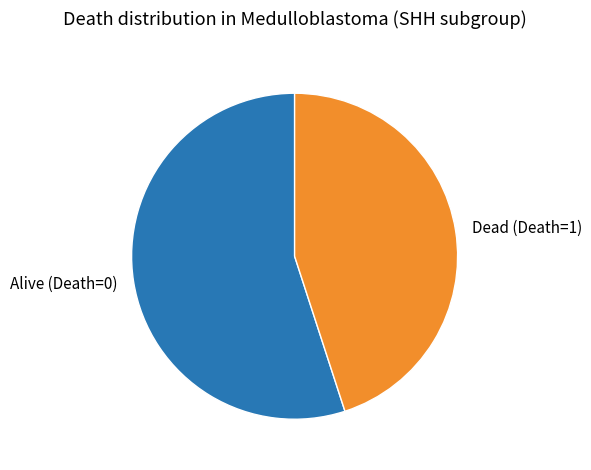

Which slice represents more than half of the pie?

Alive (Death=0)